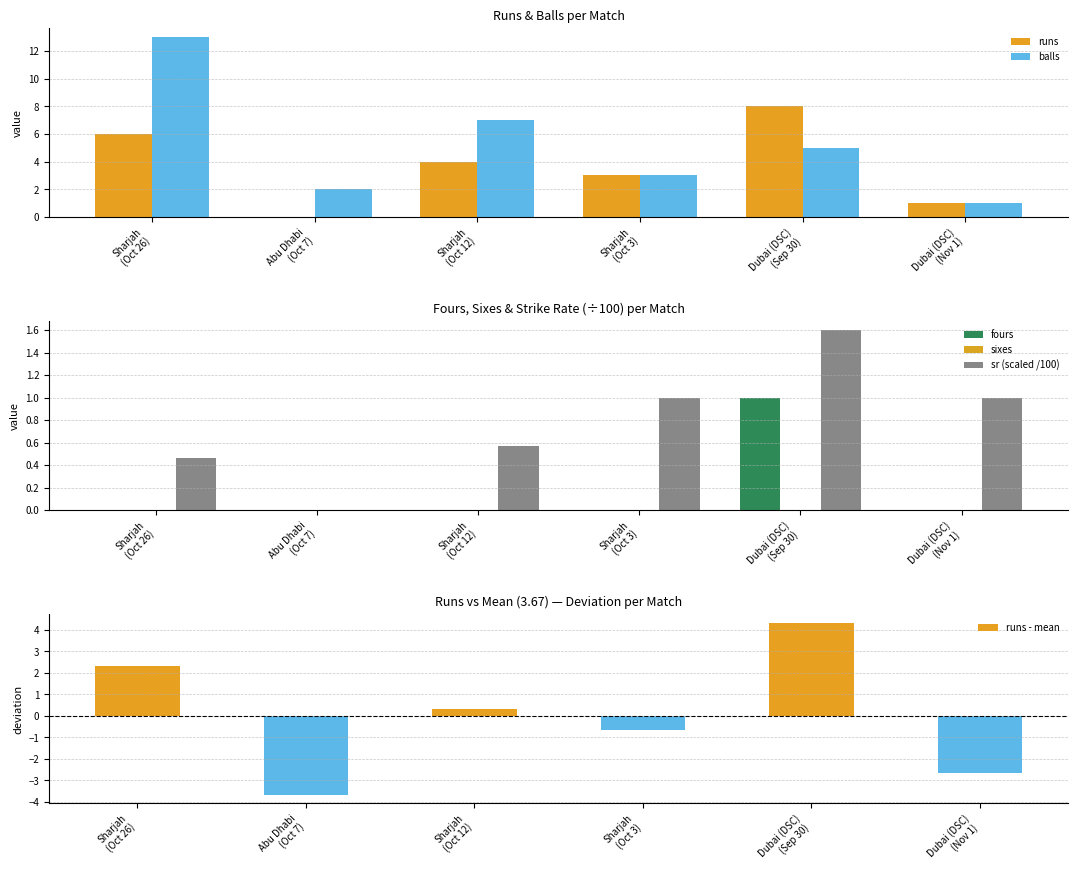

List the series in order of their peak value, lowest first.

sixes, fours, sr (scaled /100), runs - mean, runs, balls